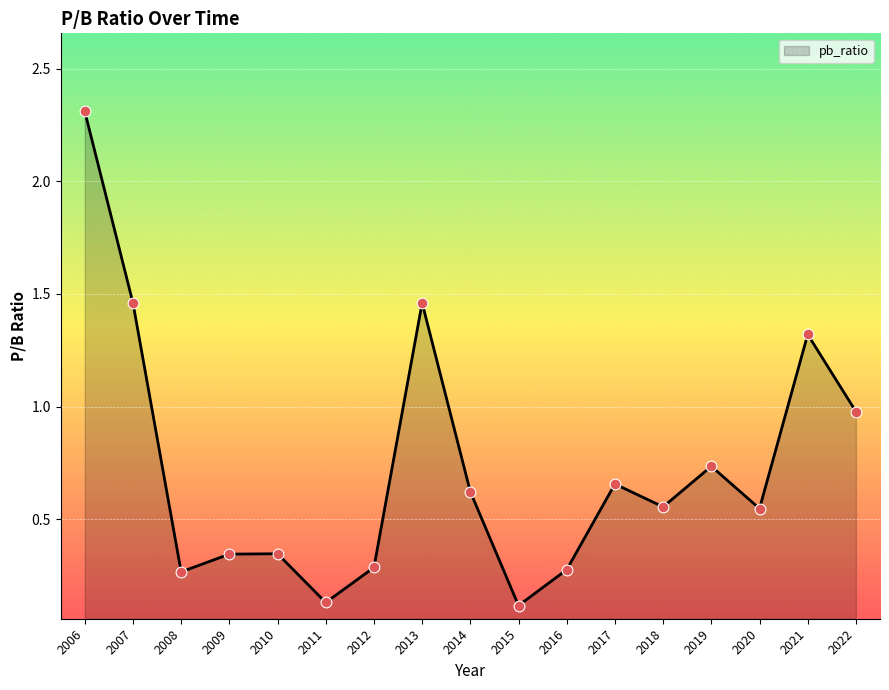

What is the change in value from 2007 to 2011?

-1.3